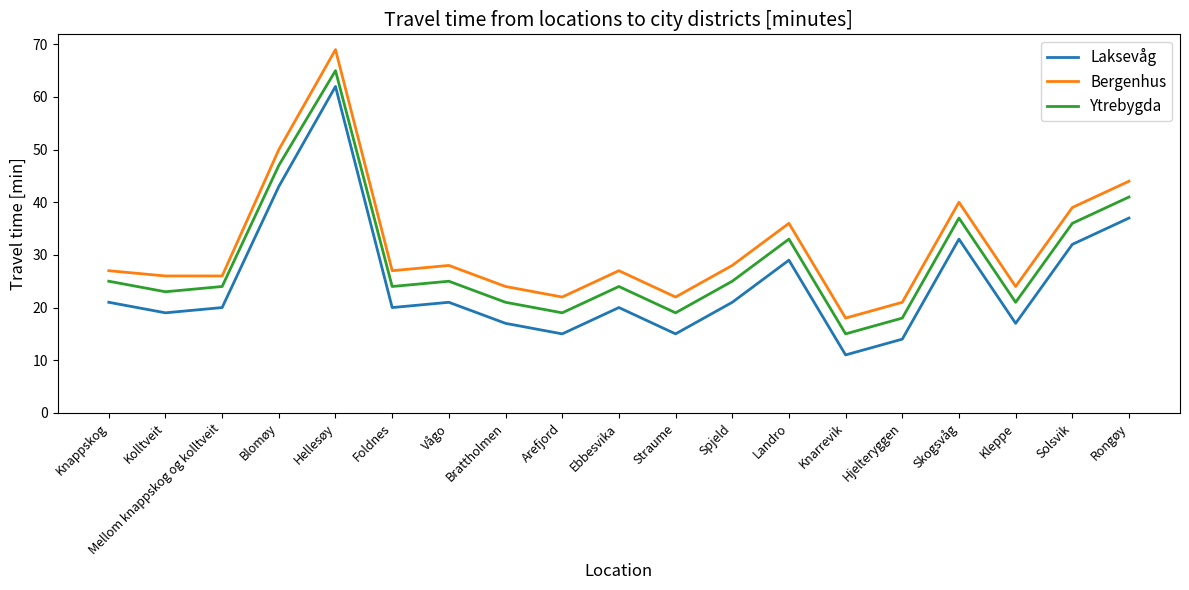

At which category does the chart reach its minimum across all series?

Knarrevik